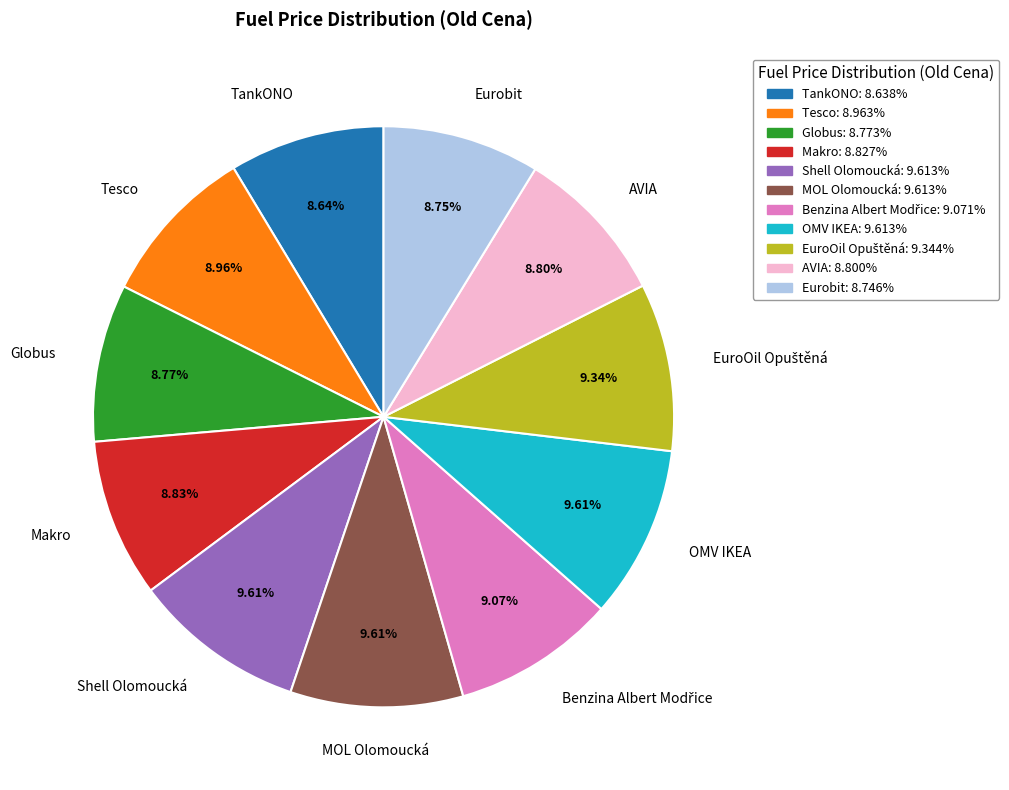

Combined, do Shell Olomoucká and Tesco account for over 50%?

No